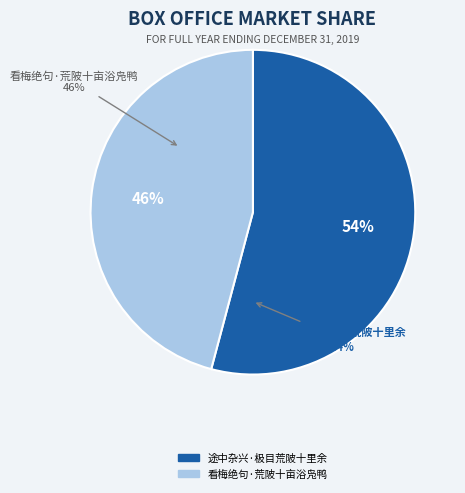

Which slice is the smallest?

看梅绝句·荒陂十亩浴凫鸭